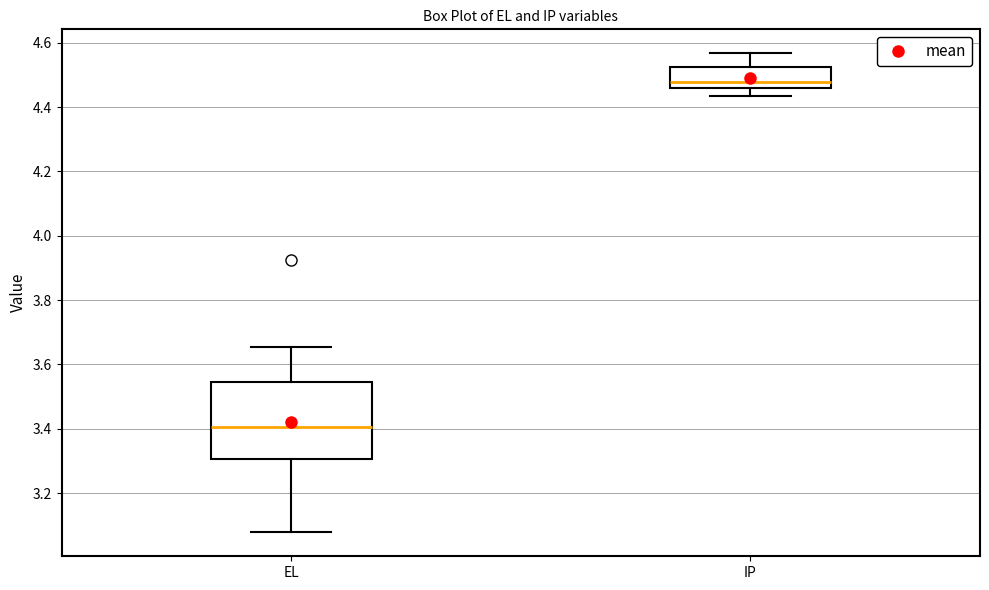

Reading left to right, transcribe this box plot: for each box, give where its median line is, the range the box spans, and where its two whiskers end, as read against the y-axis. The values are not printed on the chart, so give them approximately, as read against the axis.

EL: median 3.40, box 3.30 to 3.54, whiskers 3.08 to 3.66
IP: median 4.48, box 4.46 to 4.52, whiskers 4.44 to 4.56